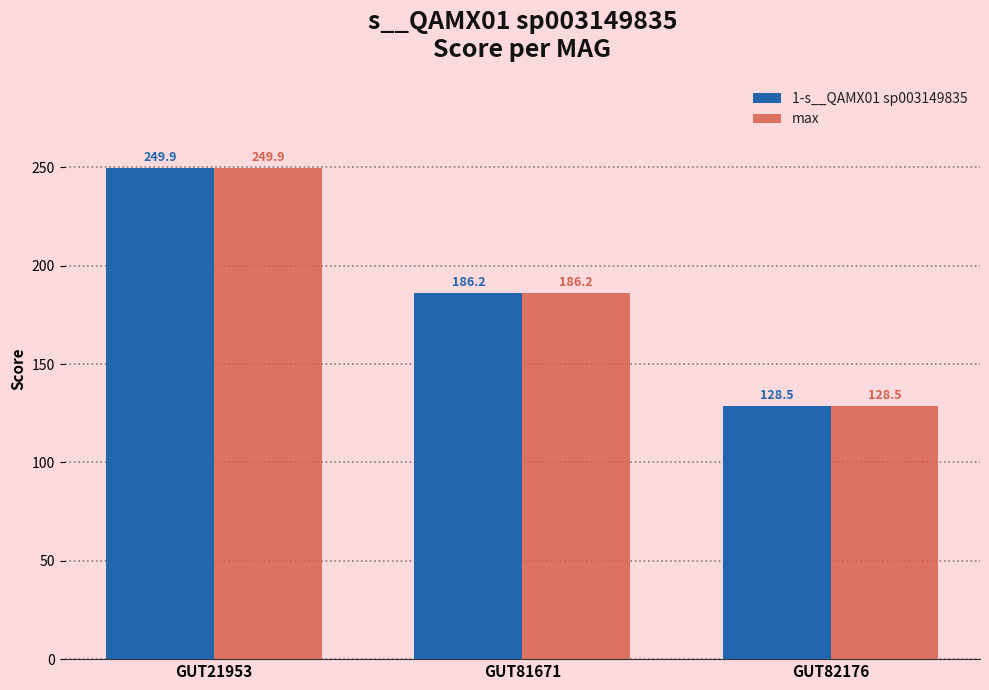

How many values in the 1-s__QAMX01 sp003149835 series exceed 186?

2